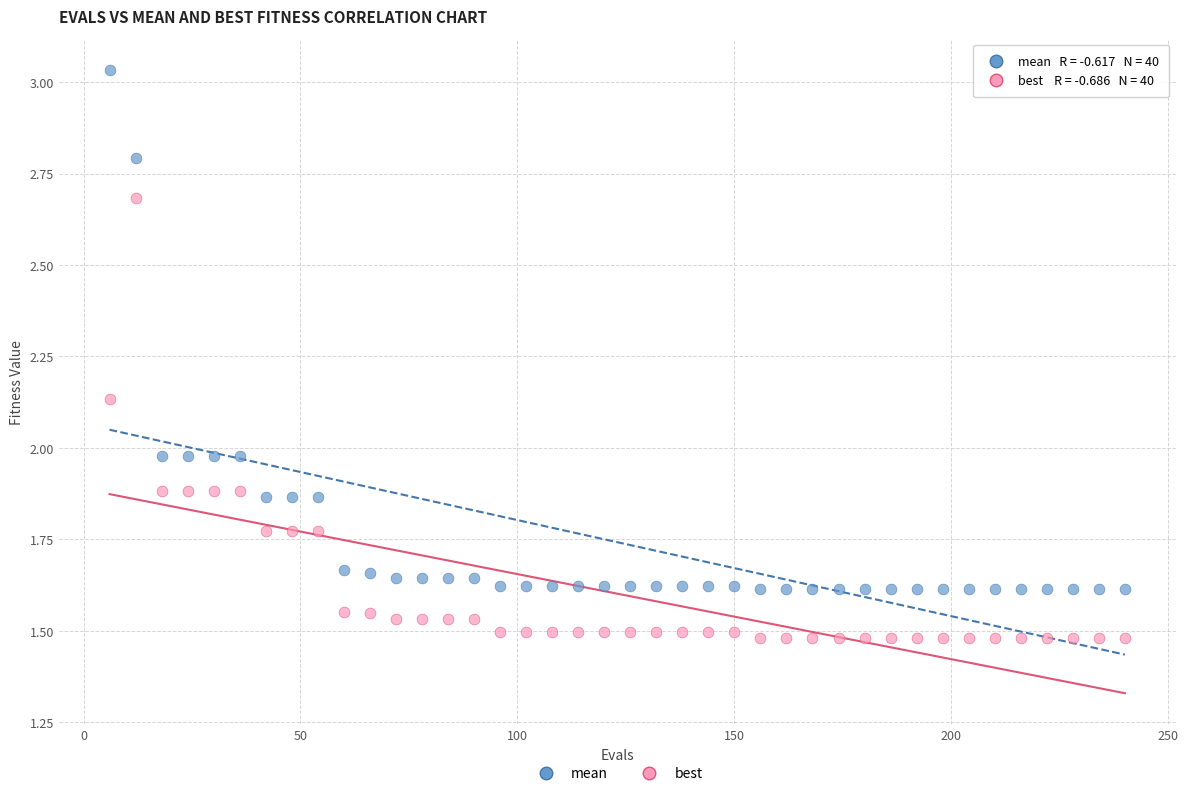

Which series has the widest spread of Y values?

mean